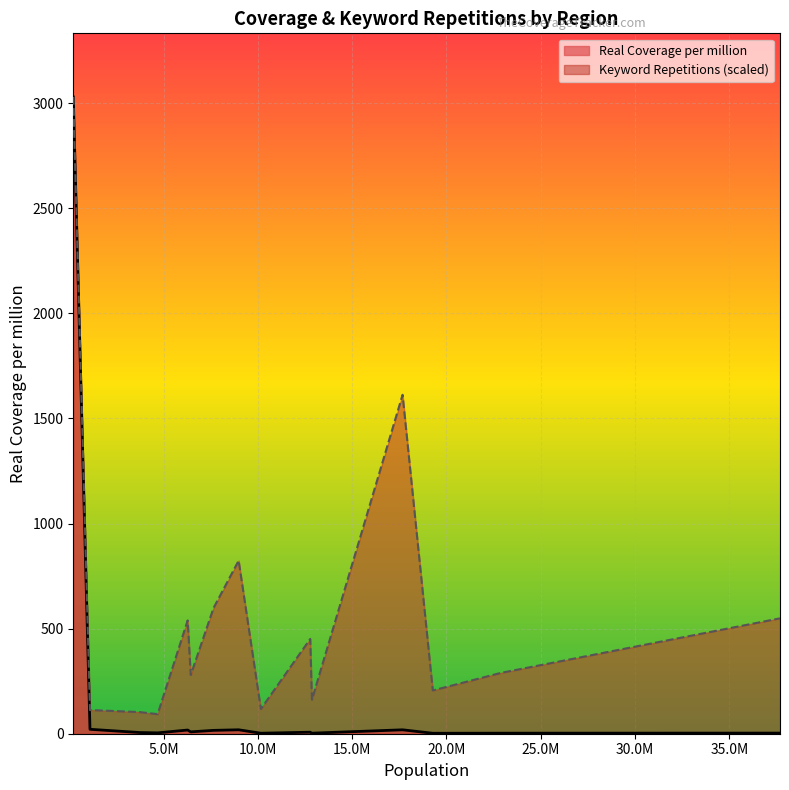

Which series has the largest total across all categories?

Keyword Repetitions (scaled)